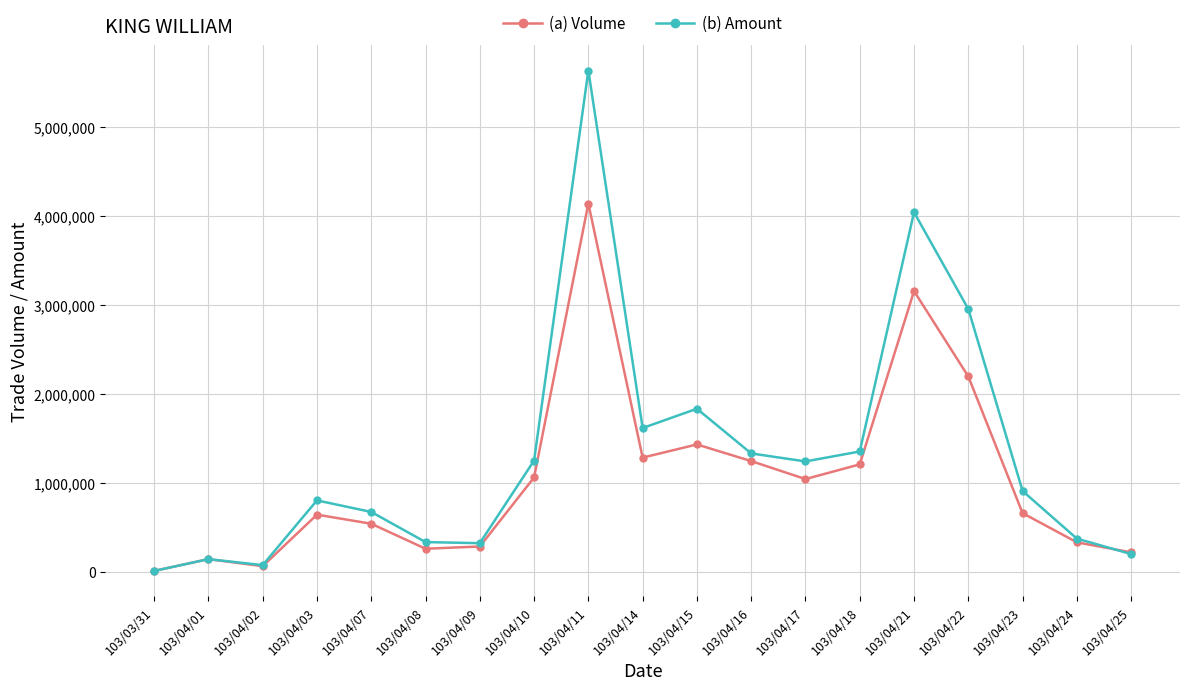

What is the difference between the (b) Amount values at 103/04/07 and 103/04/09?

351080